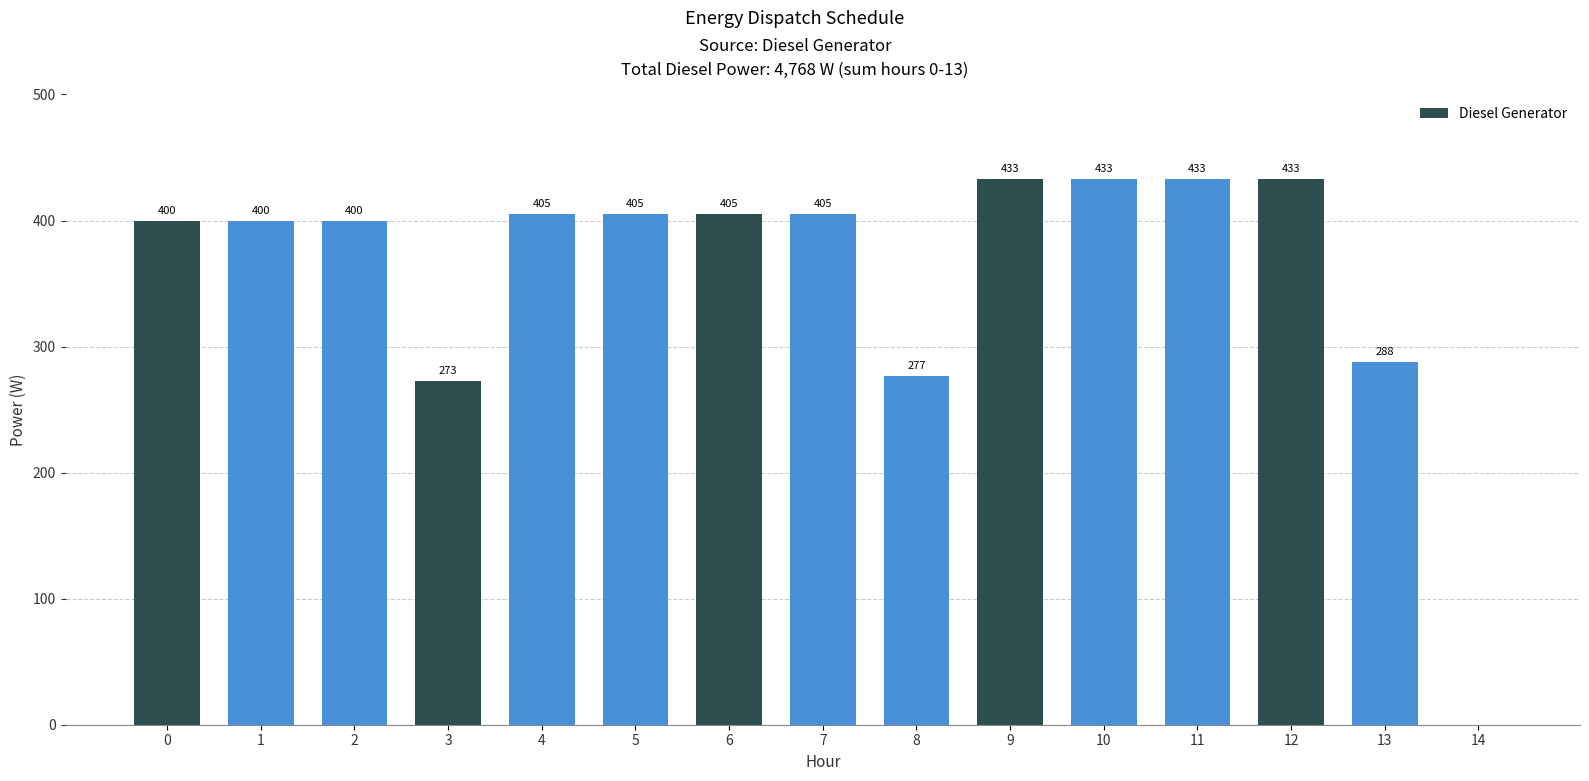

Reading left to right, extract all data points from this chart.

0=400	1=400	2=400	3=273	4=405	5=405	6=405	7=405	8=277	9=433	10=433	11=433	12=433	13=288	14=0